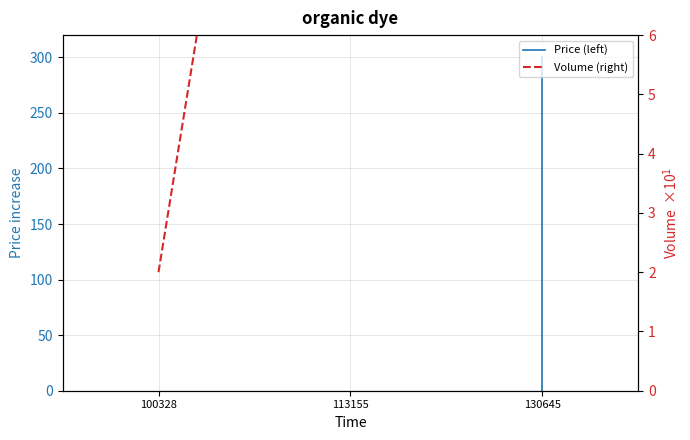

What is the difference between the values at 100328 and 113155?

20